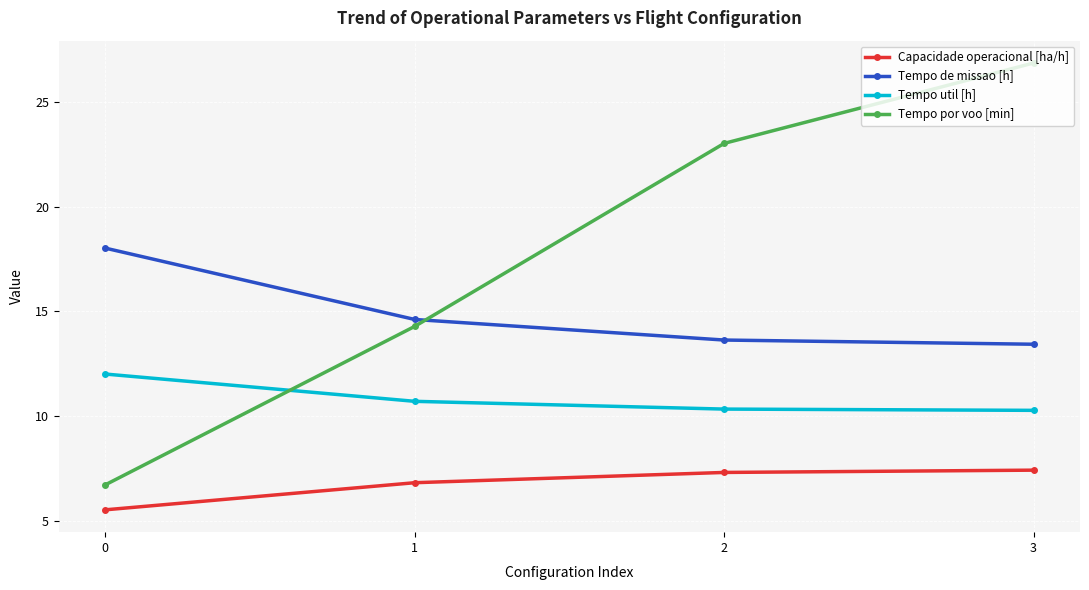

Rank the series at 1 from lowest to highest value.

Capacidade operacional [ha/h], Tempo util [h], Tempo por voo [min], Tempo de missao [h]